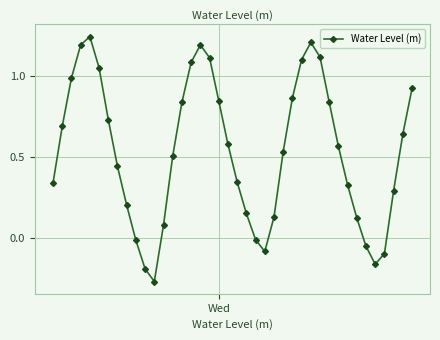

What is the sum of all values?

21.5